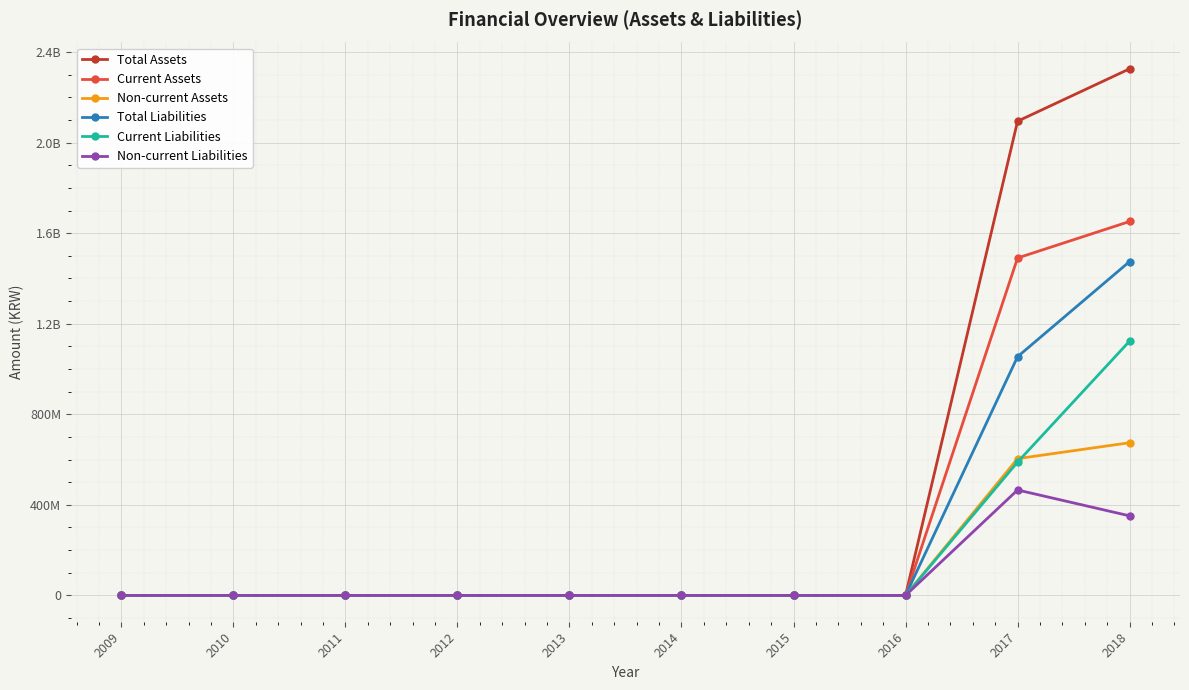

Is this an area chart (filled region under the line)?

No